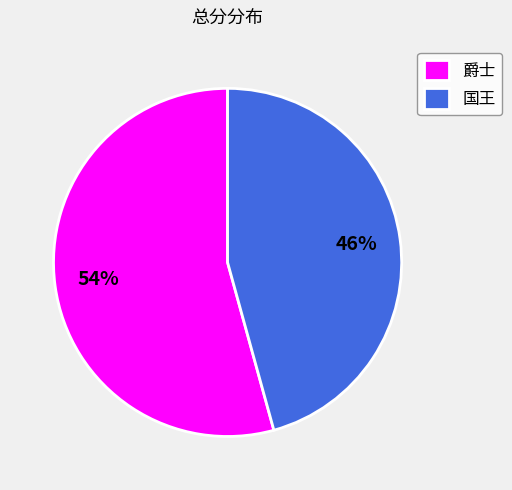

What is the ratio of the value at 爵士 to the value at 国王?

1.2